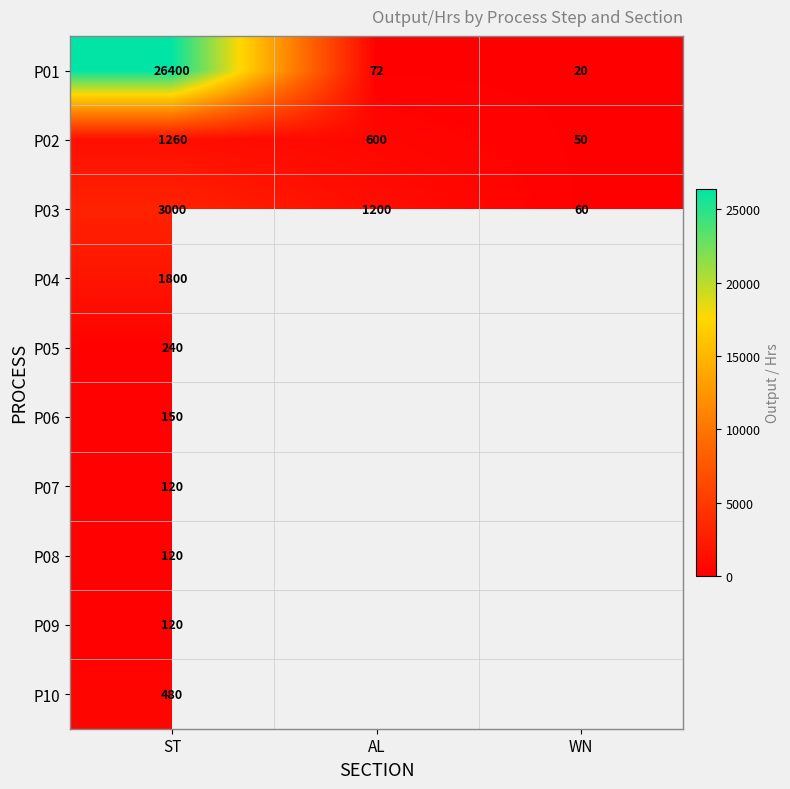

The P05 series shows 240 at ST. True or false?

True